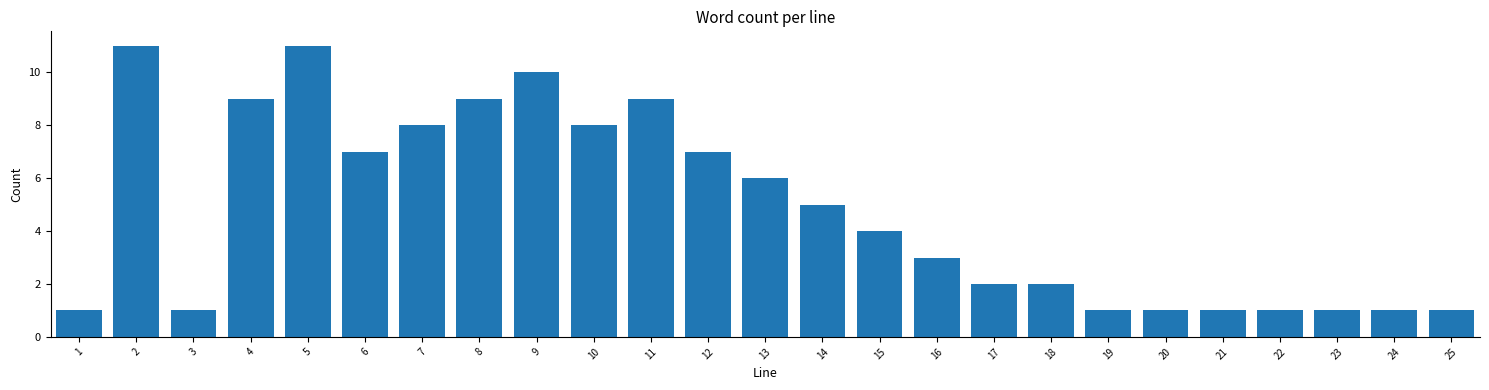

Reading right to left, extract all data points from this chart.

25=1	24=1	23=1	22=1	21=1	20=1	19=1	18=2	17=2	16=3	15=4	14=5	13=6	12=7	11=9	10=8	9=10	8=9	7=8	6=7	5=11	4=9	3=1	2=11	1=1